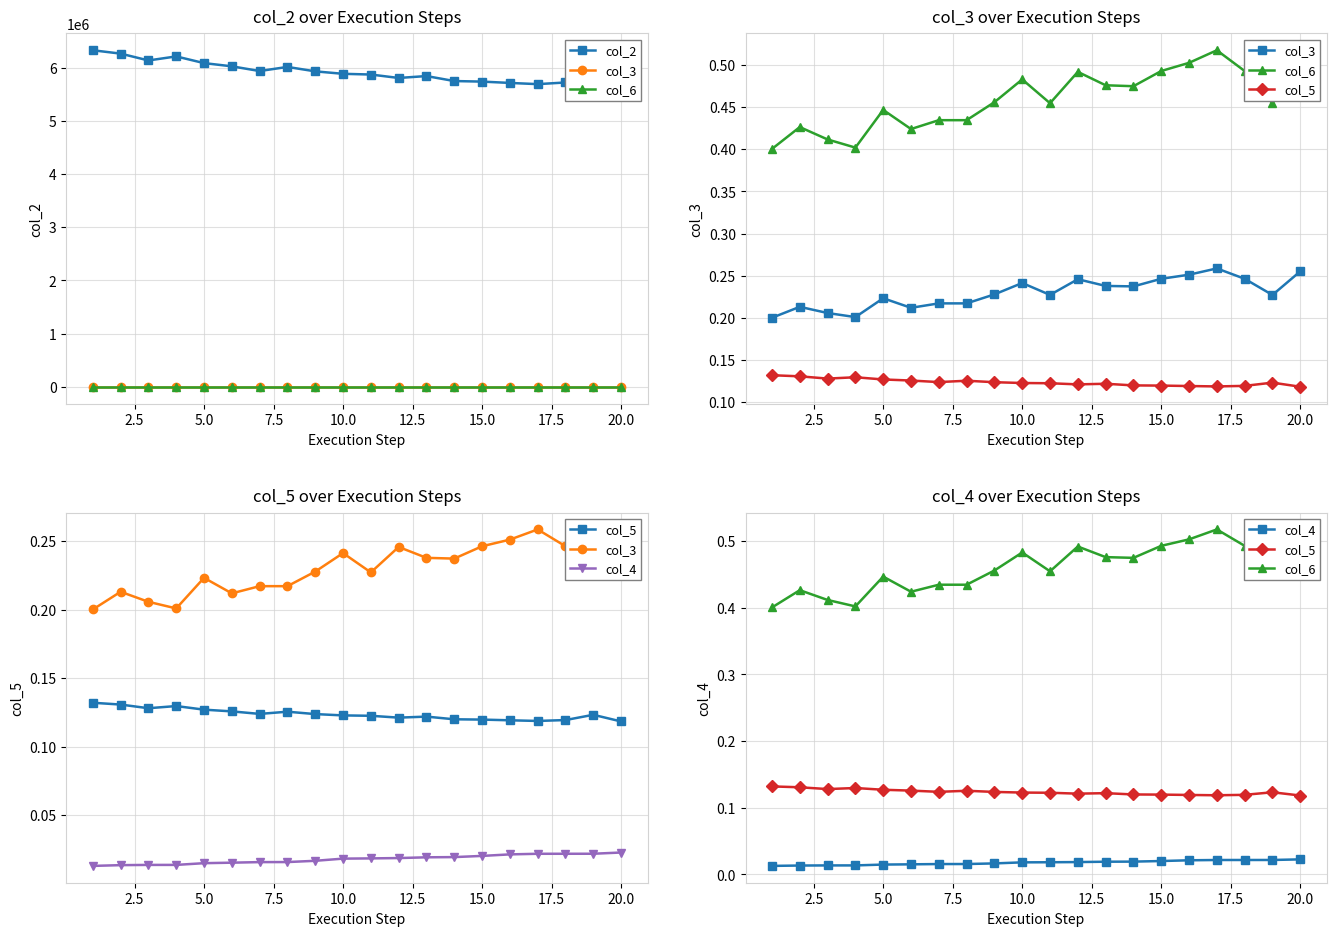

How many distinct data groups are displayed?

5